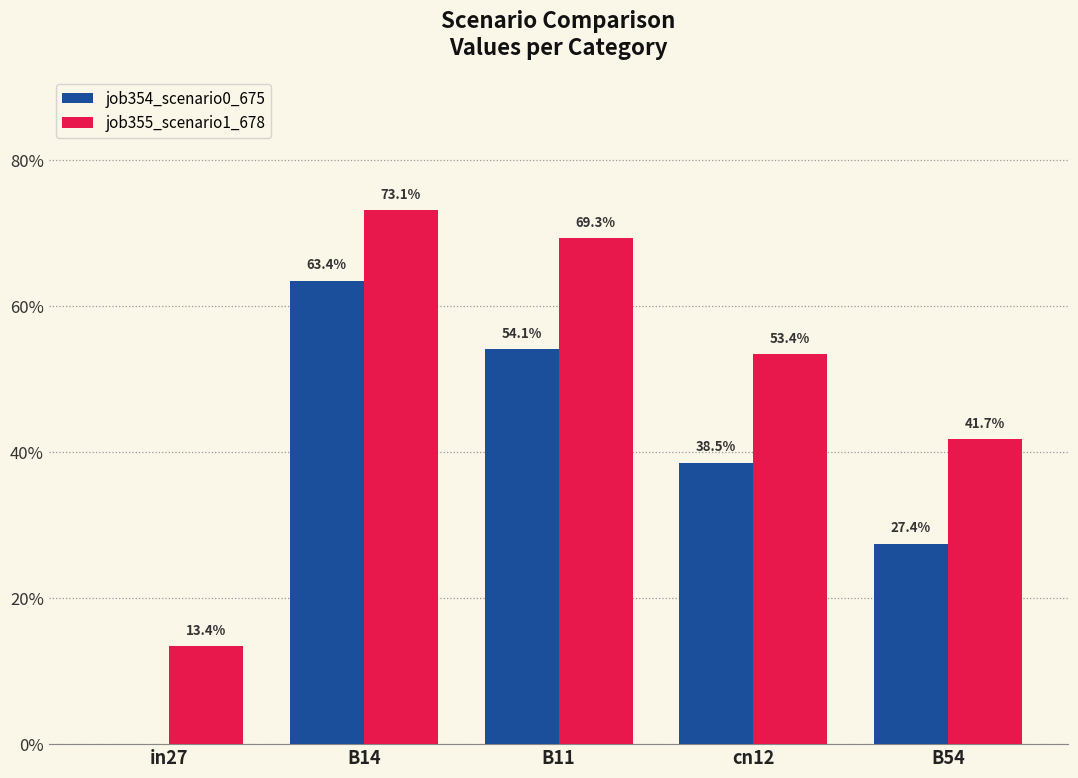

Are the bars horizontal?

No